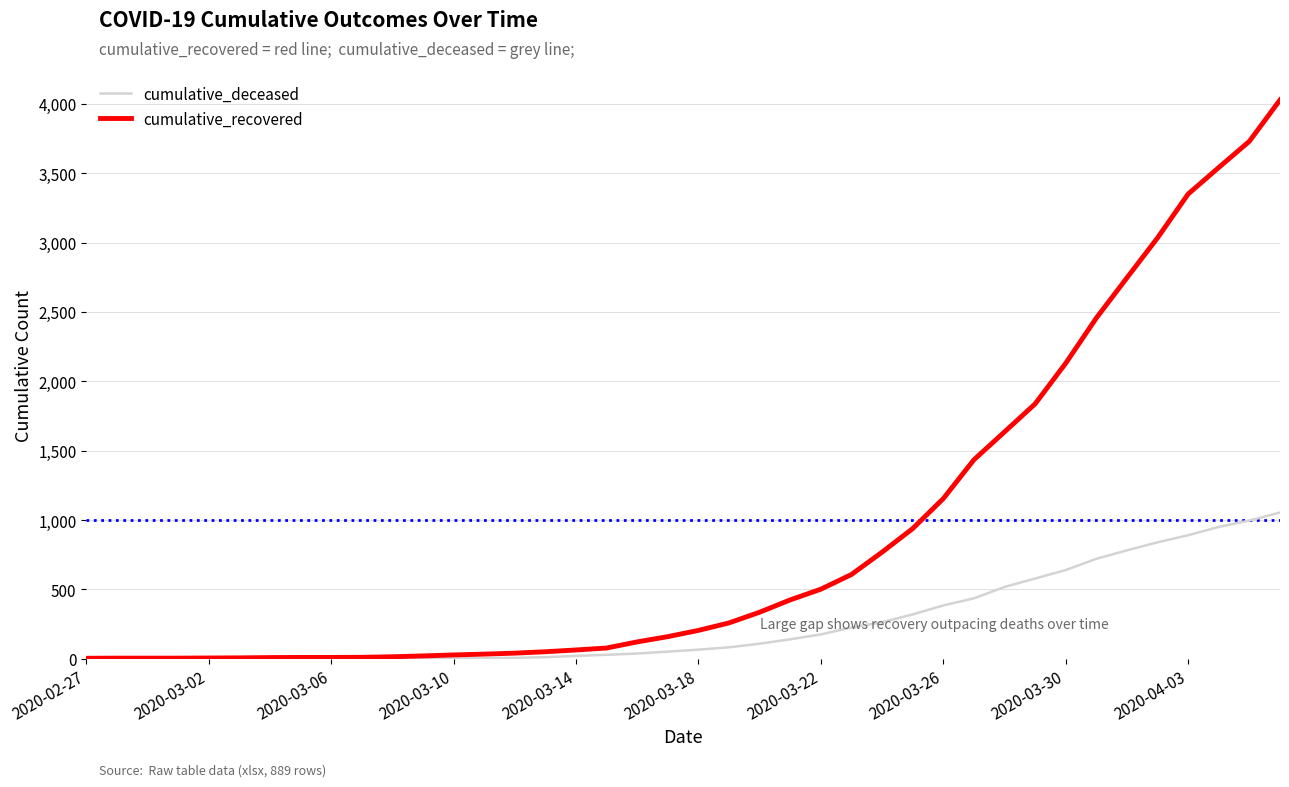

Which series has the largest total across all categories?

cumulative_recovered